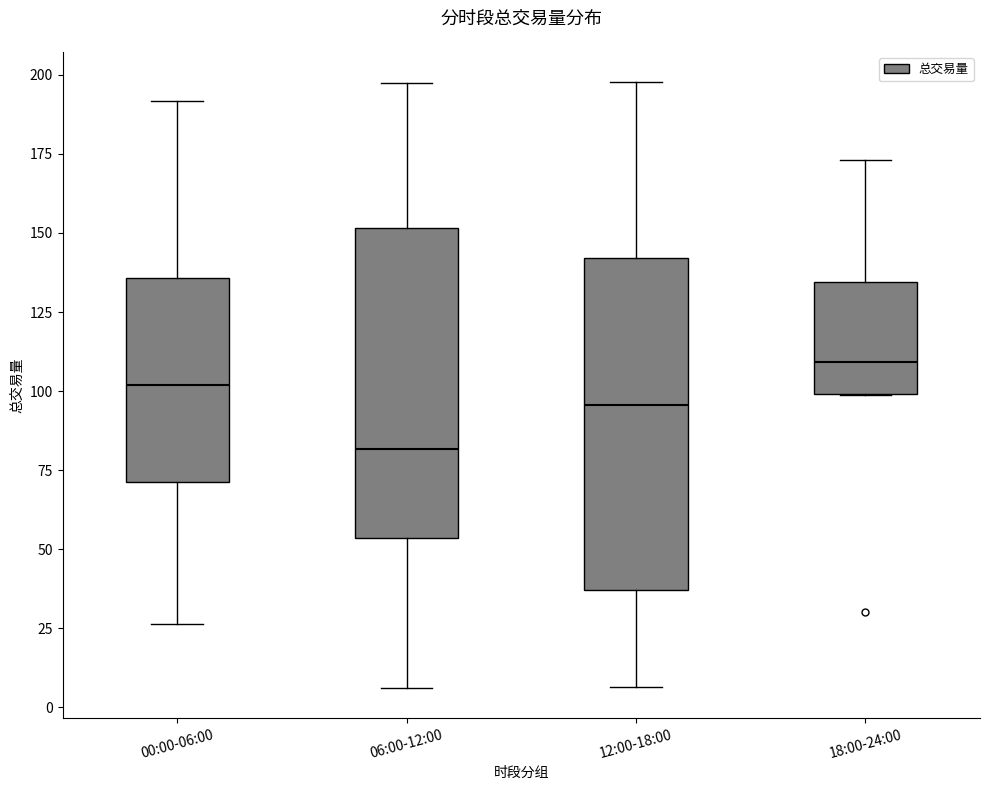

Which box is the tallest, from its lower edge to its upper edge?

12:00-18:00